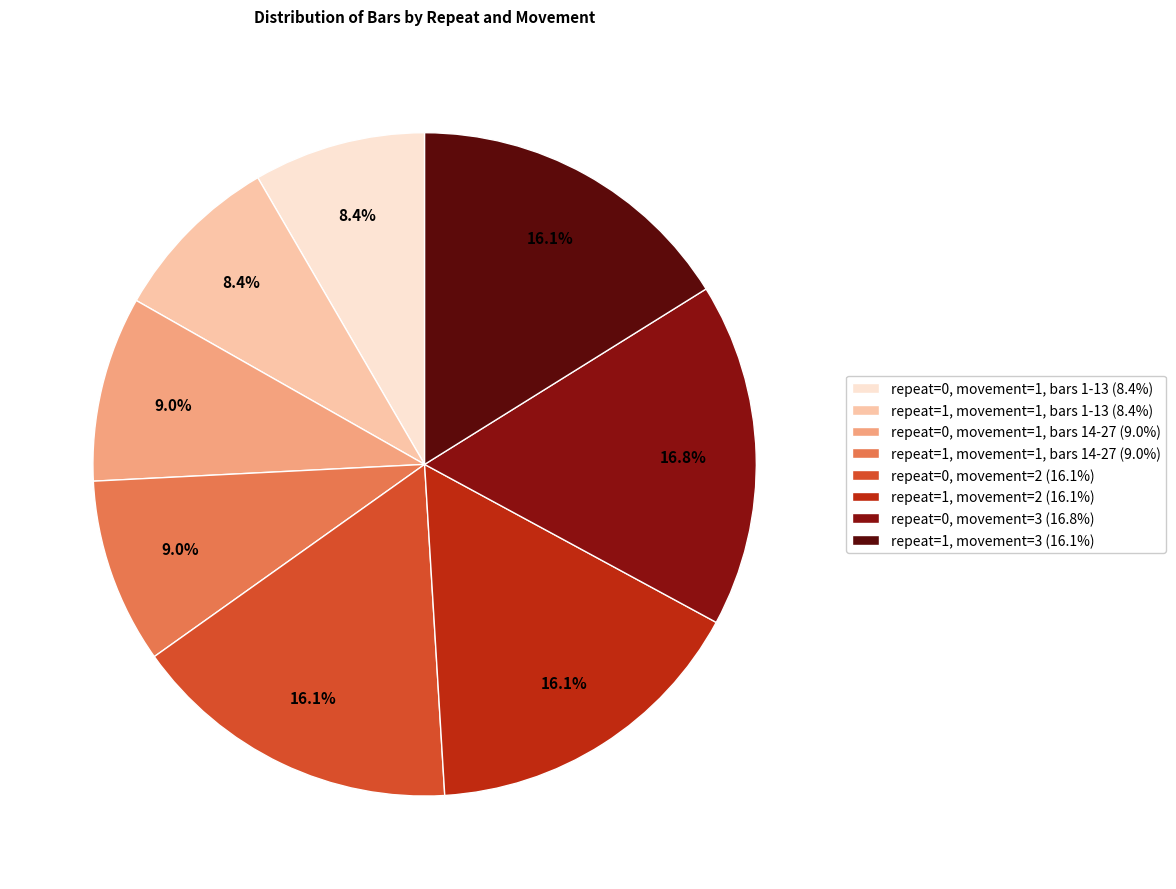

Which has a higher value, repeat=1, movement=1, bars 14-27 (9.0%) or repeat=0, movement=2 (16.1%)?

repeat=0, movement=2 (16.1%)